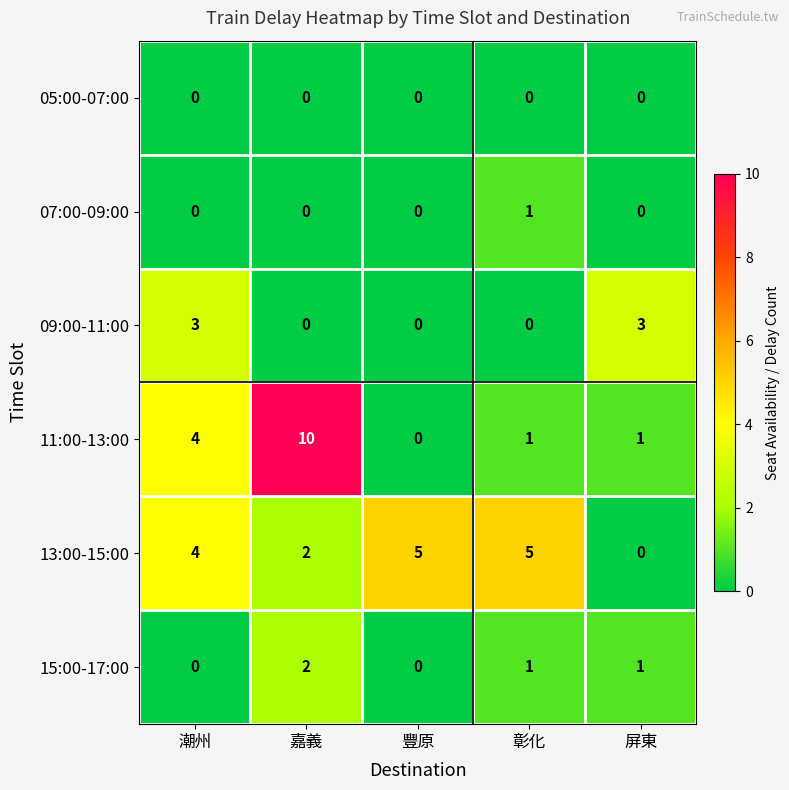

Where does the 11:00-13:00 series first go above 1?

潮州